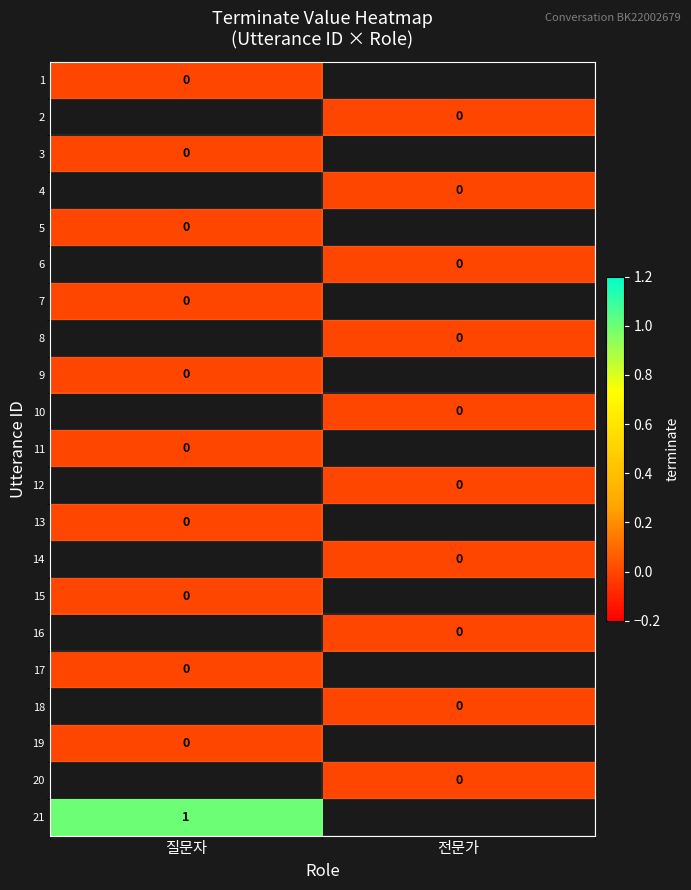

Where is 13 nearest to the value 0?

질문자